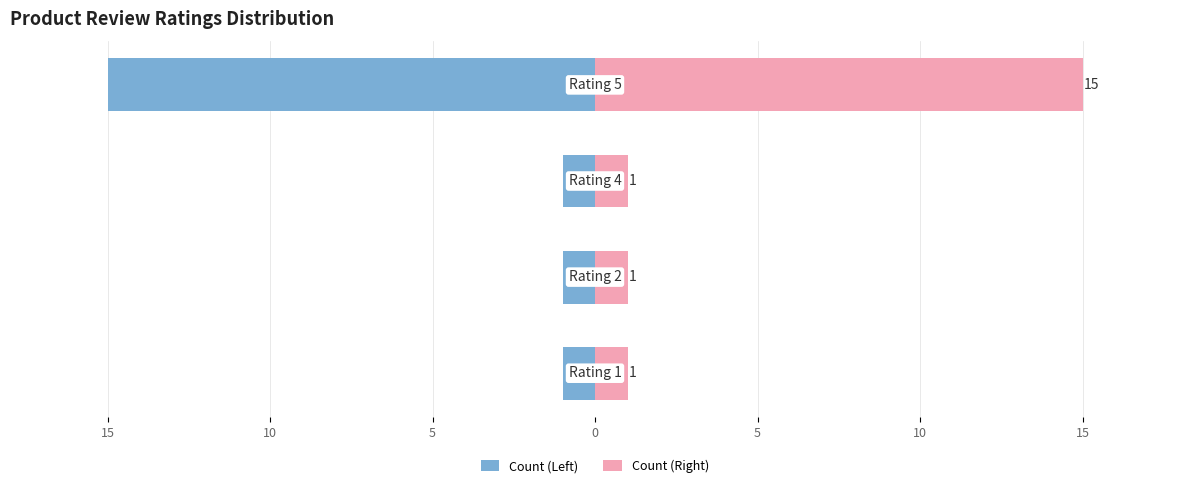

List the series in order of their peak value, lowest first.

Count (Left), Count (Right)